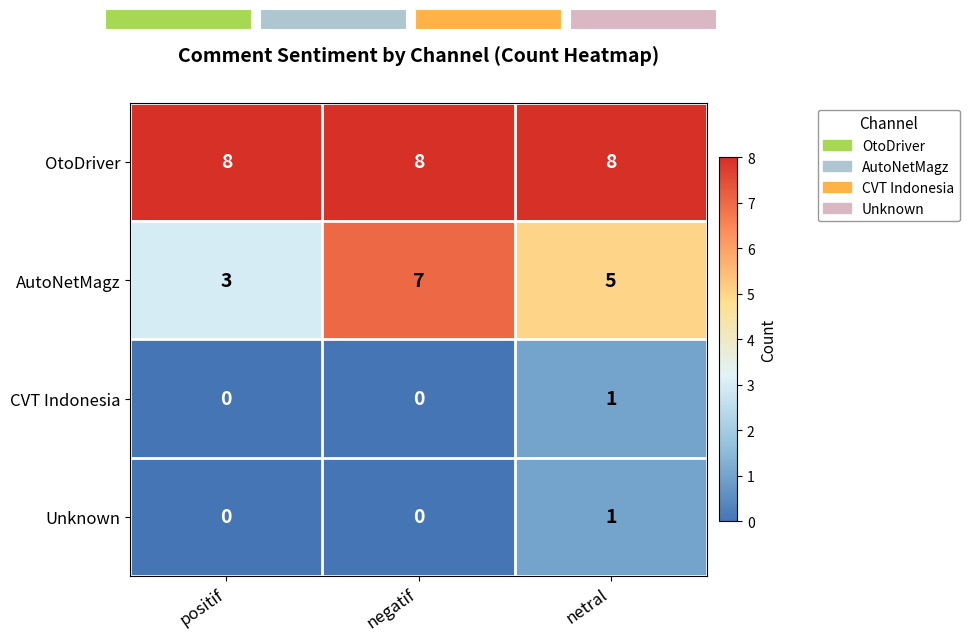

The value of AutoNetMagz at negatif is 10. True or false?

False